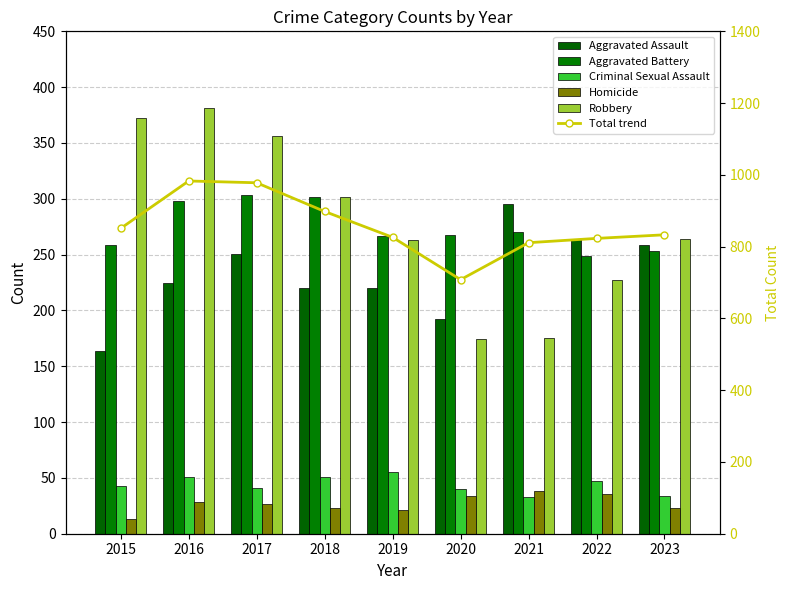

Does the chart contain any negative values?

No